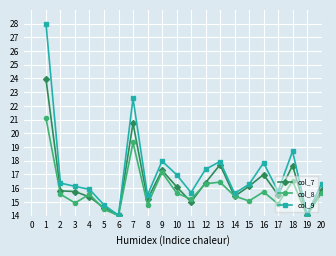

What is the value of the col_7 point at the 12th from the left?

16.4